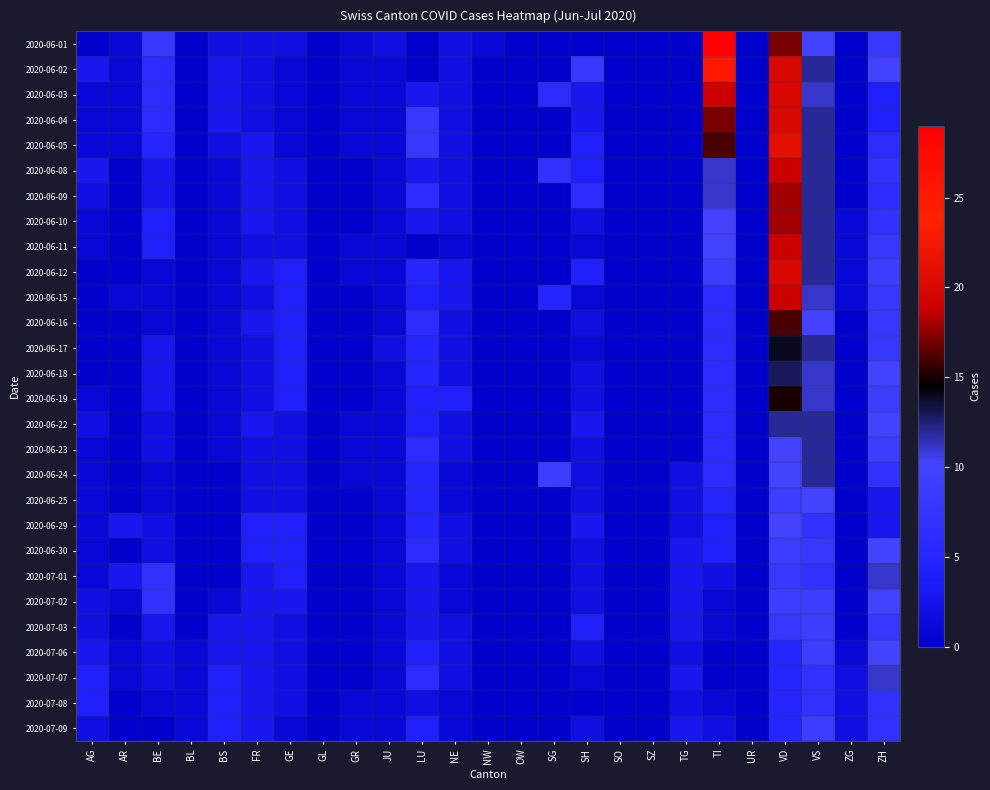

At which category is the sum across all series the highest?

VD